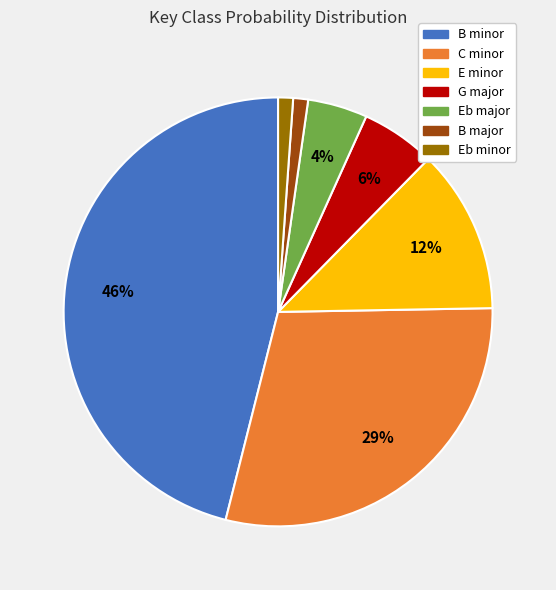

How many segments does this pie chart have?

7